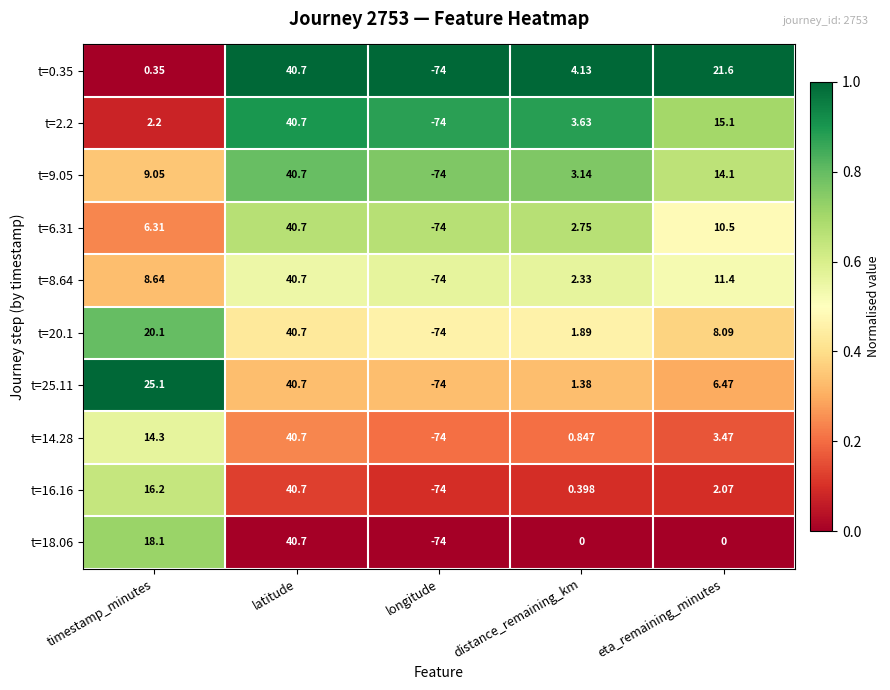

What is the maximum value shown in the chart?

40.7